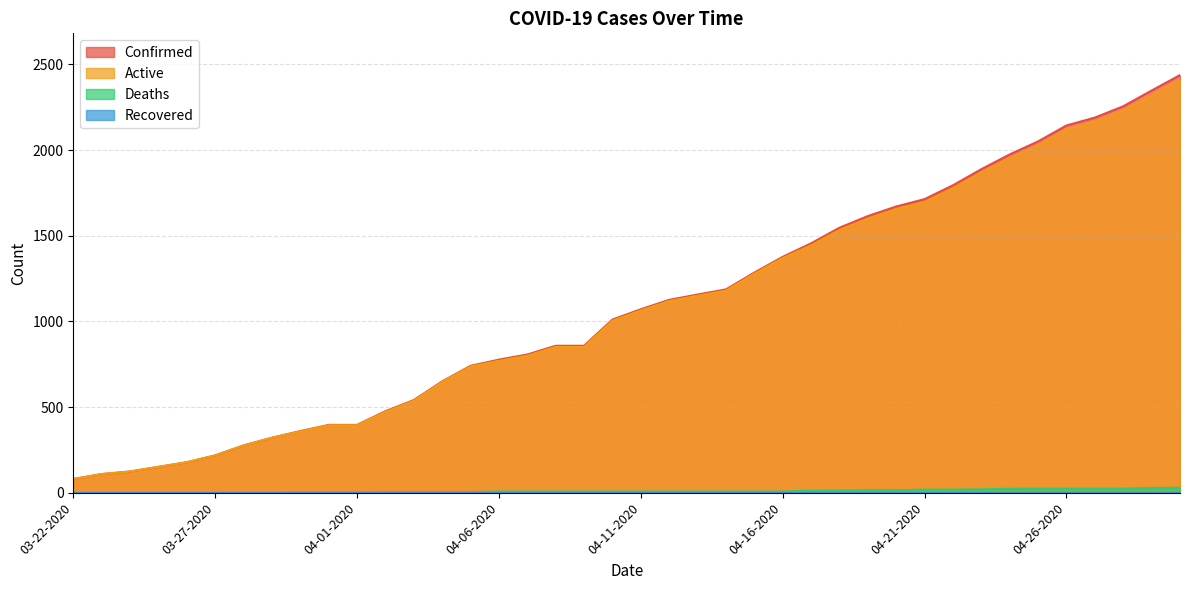

Is it true that Confirmed equals 619 at 04-18-2020?

False